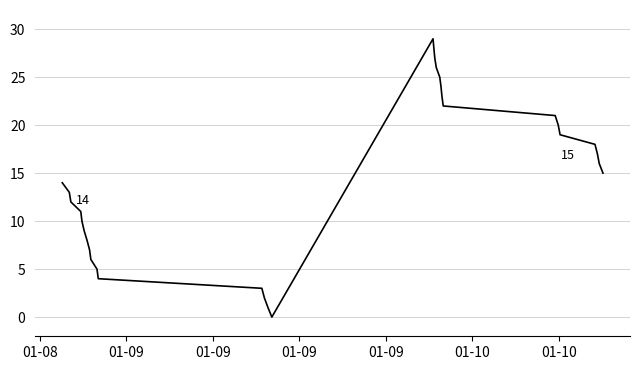

What is the greatest value displayed?

29